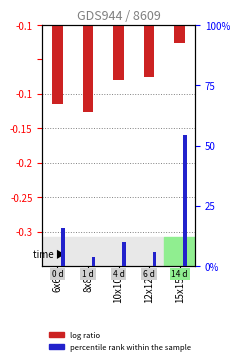

Which series has the largest total across all categories?

percentile rank within the sample